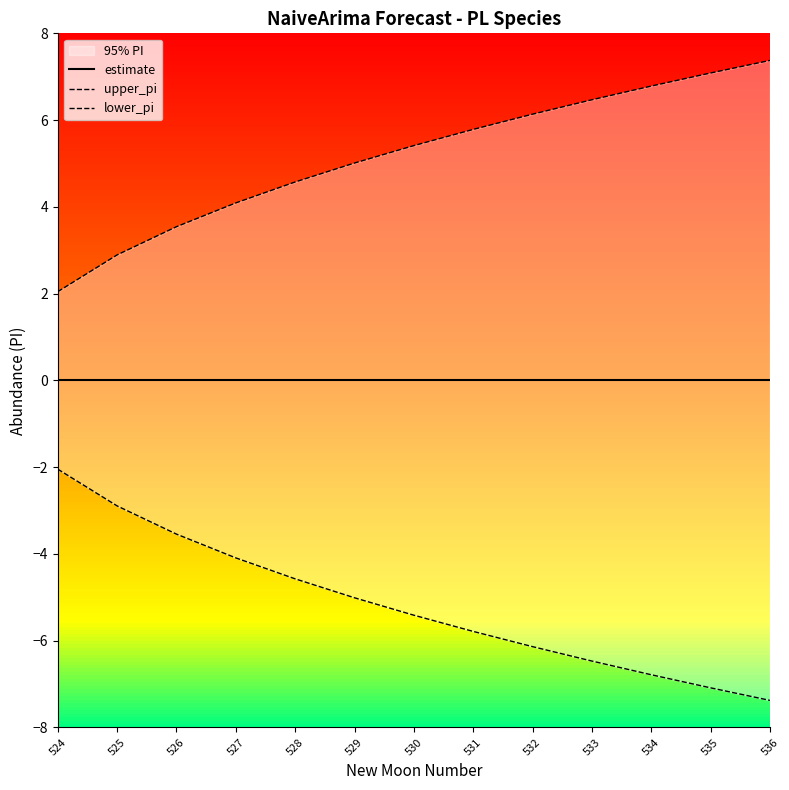

List the series in order of their peak value, lowest first.

lower_pi, estimate, upper_pi